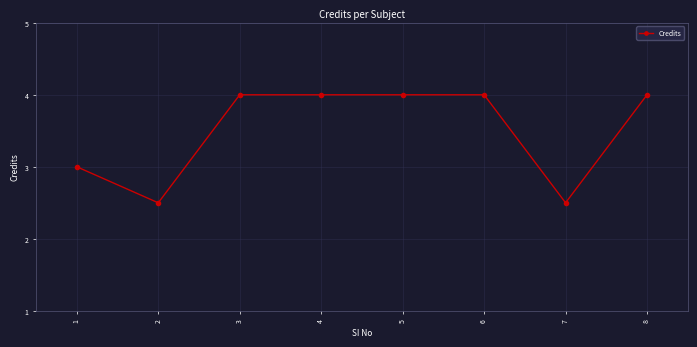

Count the values in the range 4 to 6.

6